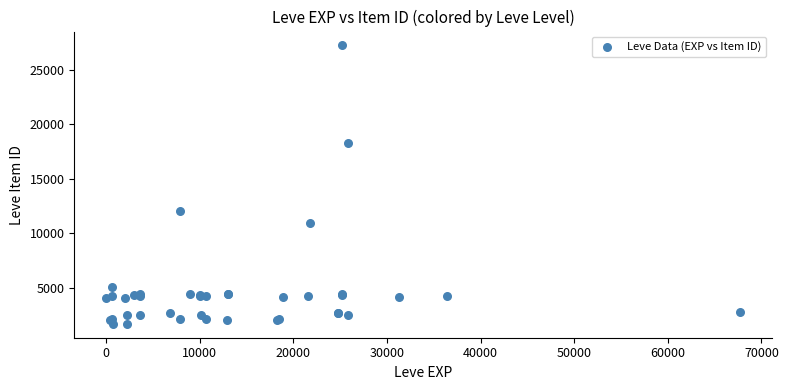

What Y value in the scatter plot is closest to 14448?

12018